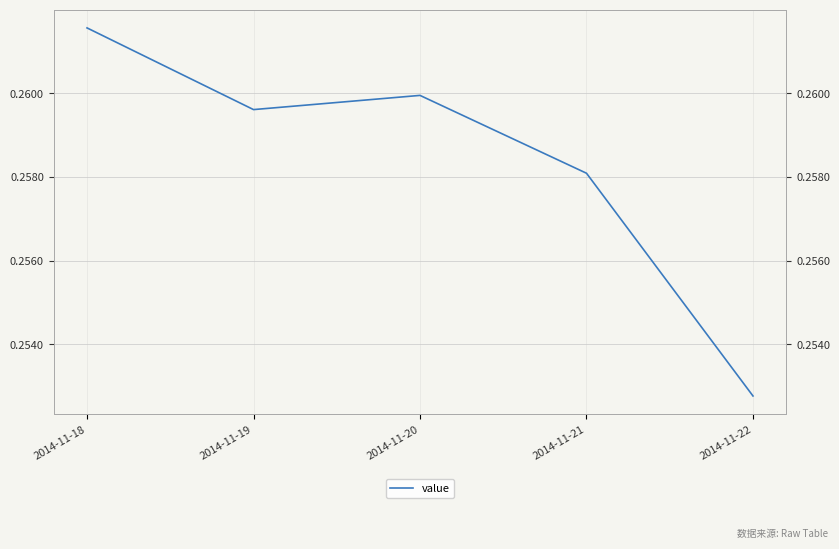

How many points are lower than both their immediate neighbors (excluding endpoints)?

1